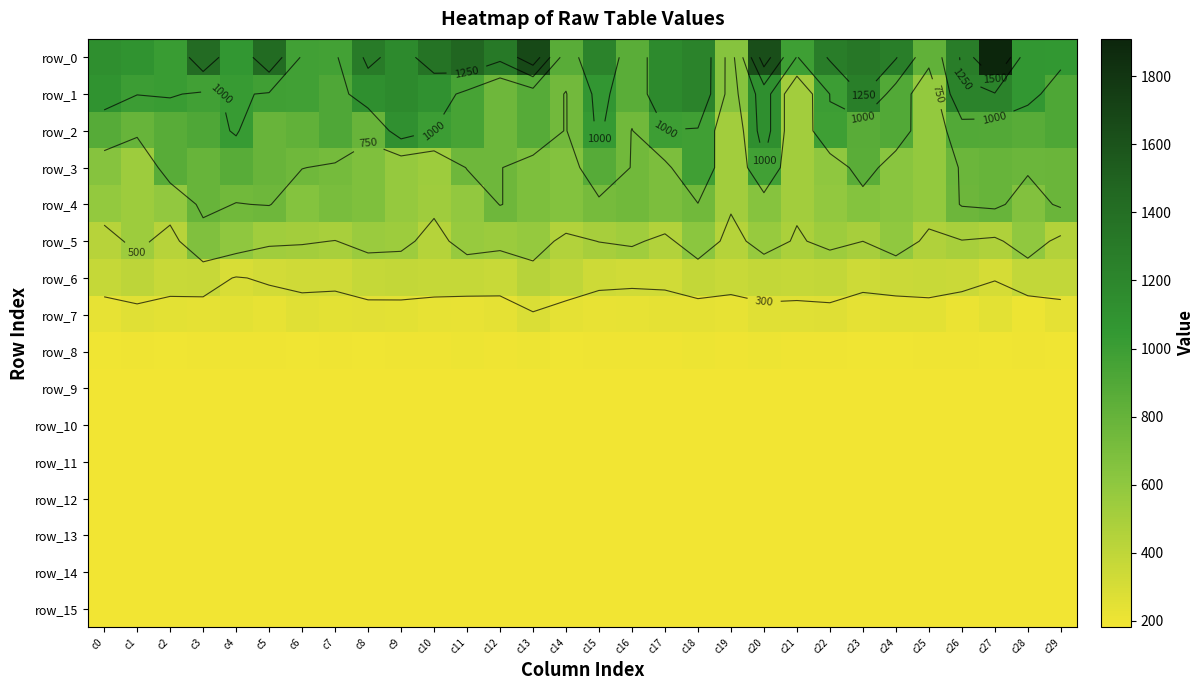

Which series has the largest range (max minus min)?

row_0